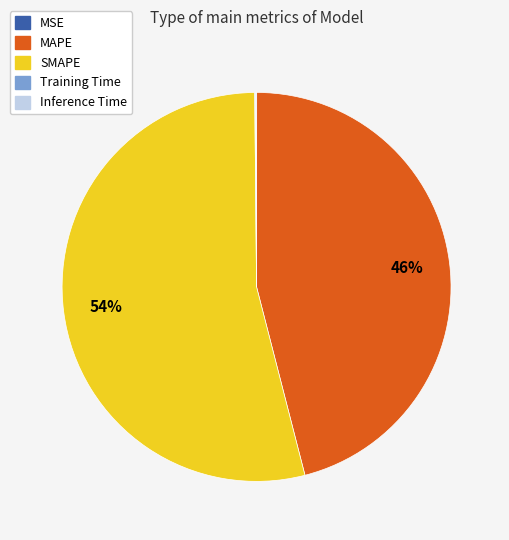

To the nearest percent, what is the average slice percentage?

20%